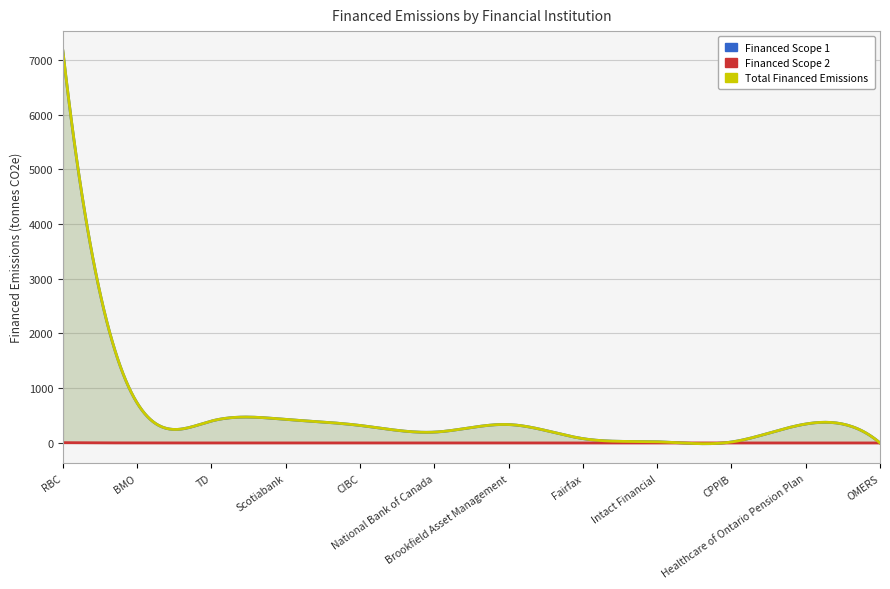

At which label is Financed Scope 1 closest to 3580?

BMO